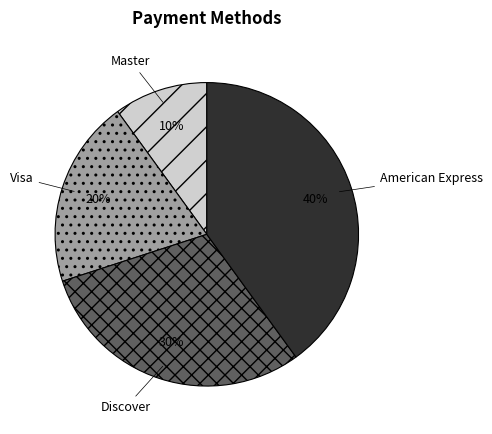

To the nearest percent, what percentage of the pie is Visa?

20%